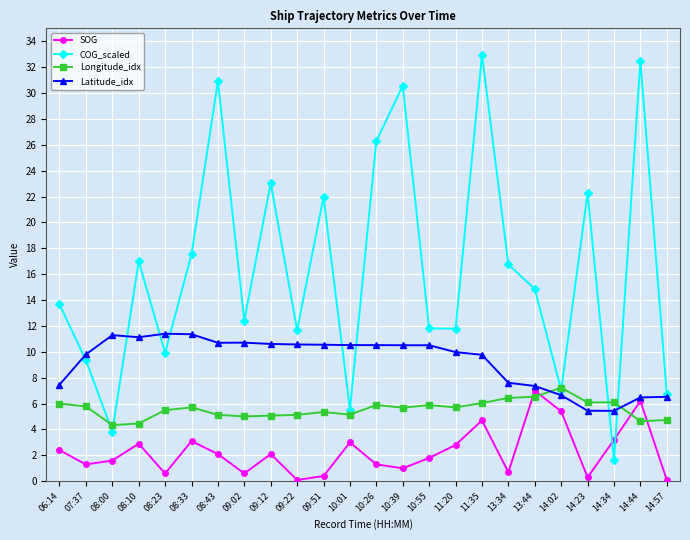

Which series changed the most between 10:55 and 14:57?

COG_scaled